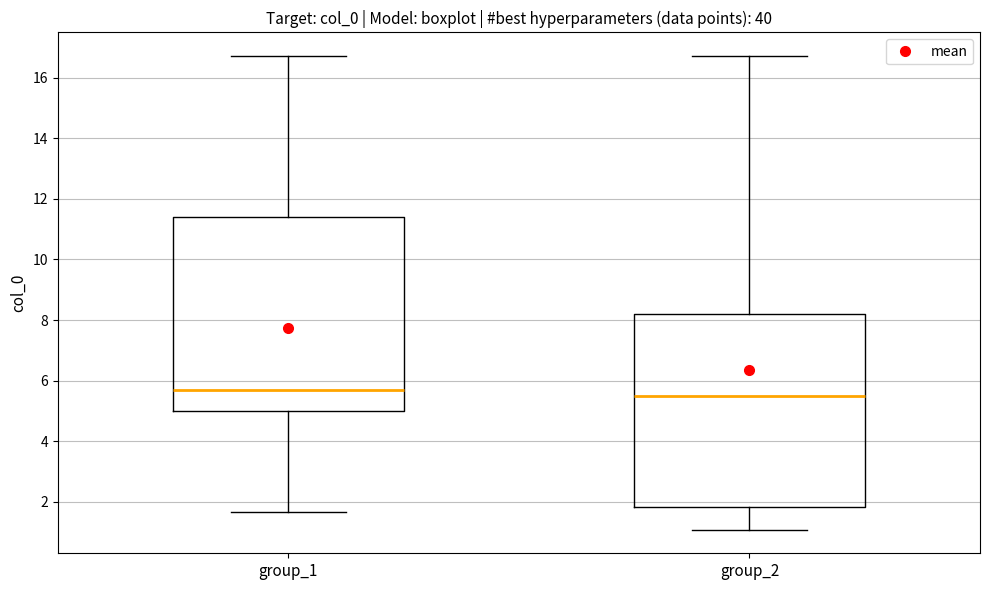

Reading left to right, read every box against the y-axis: the position of its median line, the range the box covers, and the ends of its whiskers. The values are not printed on the chart, so give them approximately, as read against the axis.

group_1: median 5.8, box 5.0 to 11.4, whiskers 1.6 to 16.8
group_2: median 5.4, box 1.8 to 8.2, whiskers 1.0 to 16.8